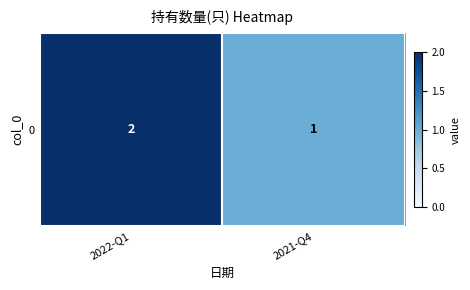

What is the sum of the values at 2022-Q1 and 2021-Q4?

3